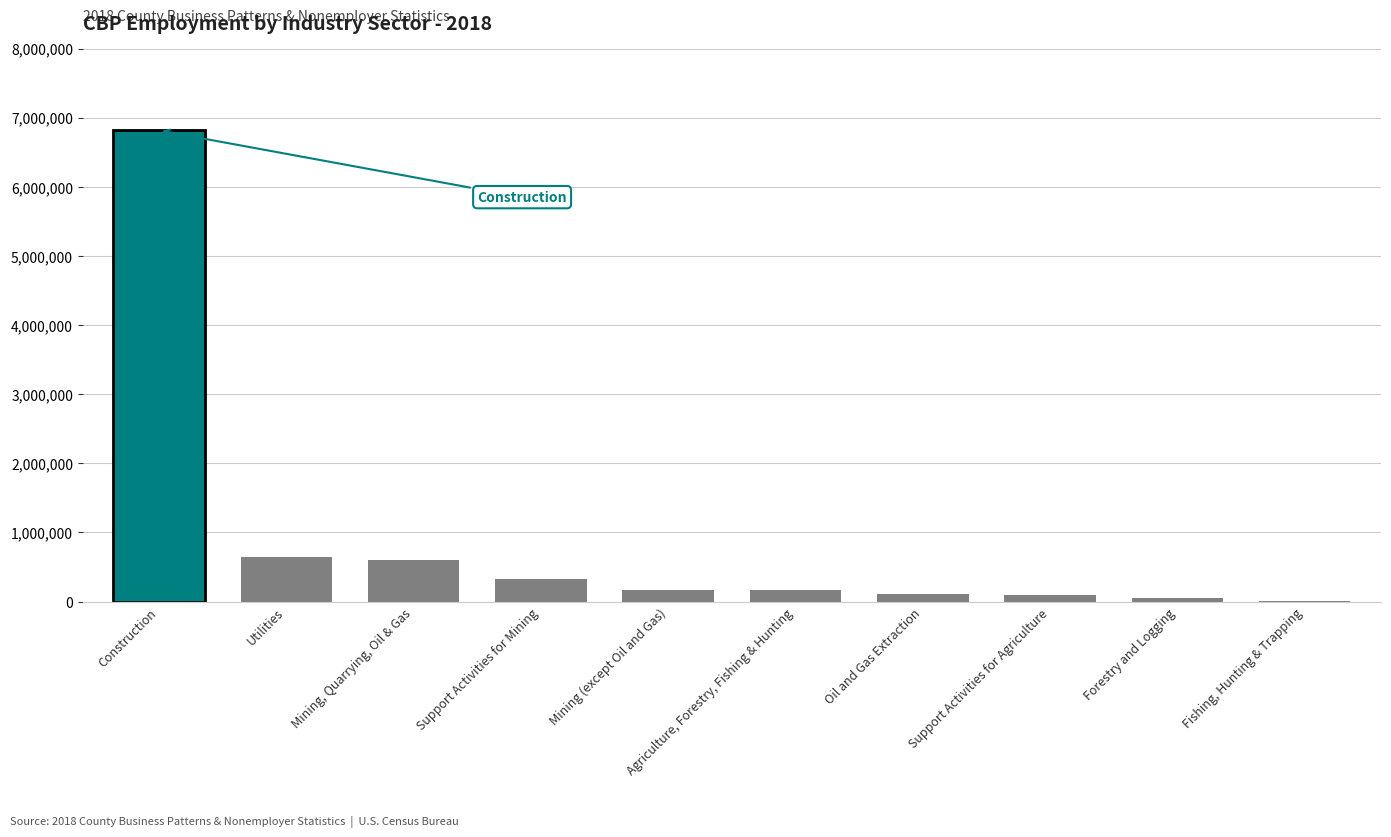

What is the sum of all values?

9001297